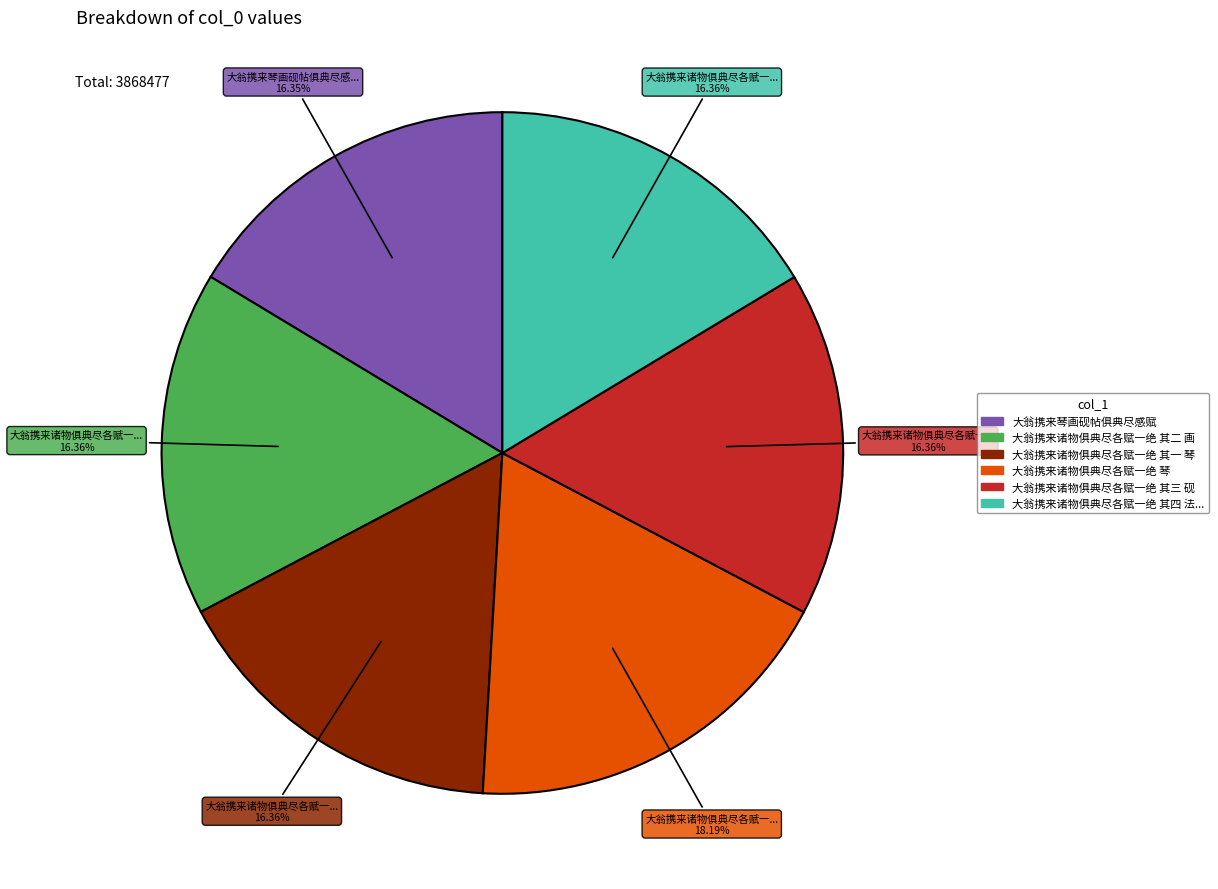

Is there any slice that represents more than half of the pie?

No